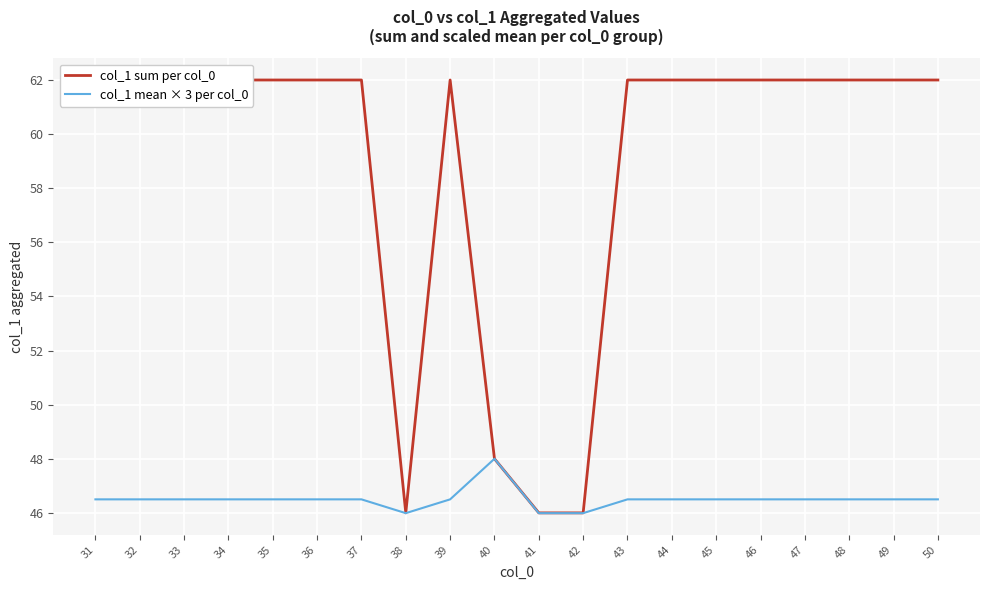

The col_1 sum per col_0 series shows 62.0 at 31. True or false?

True